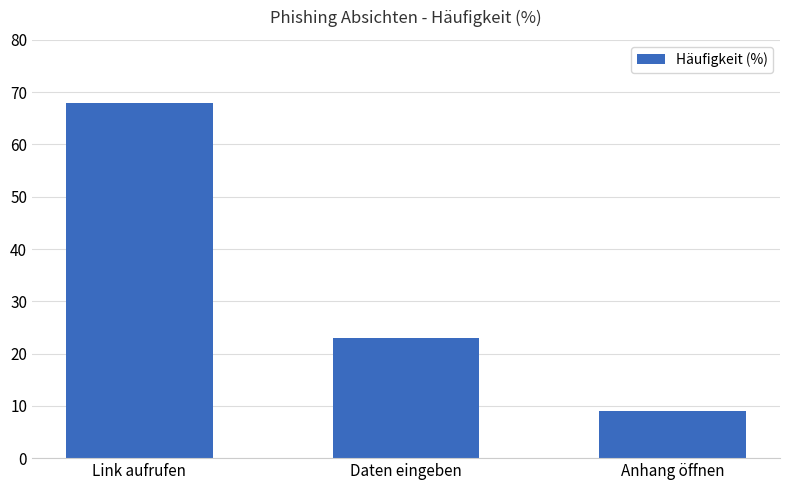

What is the ratio of the value at Daten eingeben to the value at Anhang öffnen?

2.6